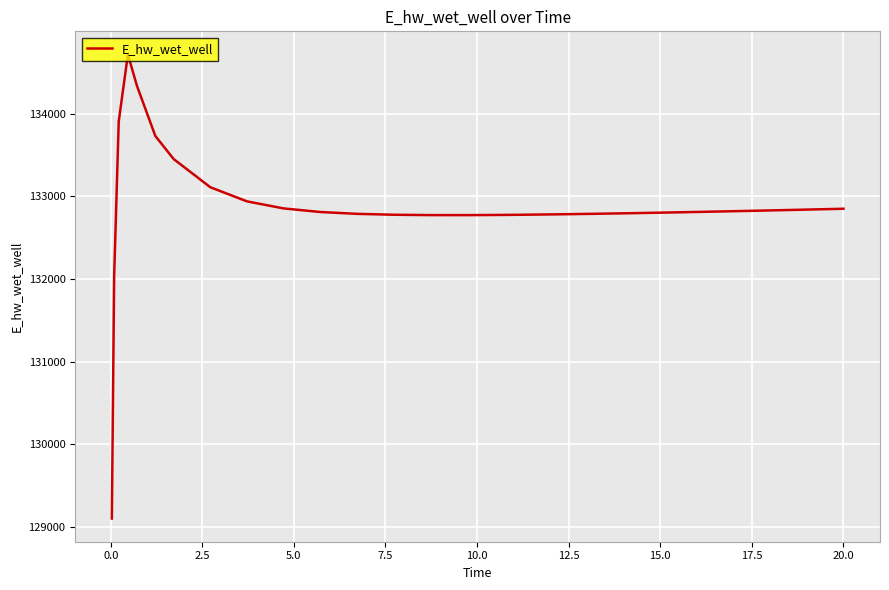

What is the greatest value displayed?

134717.5